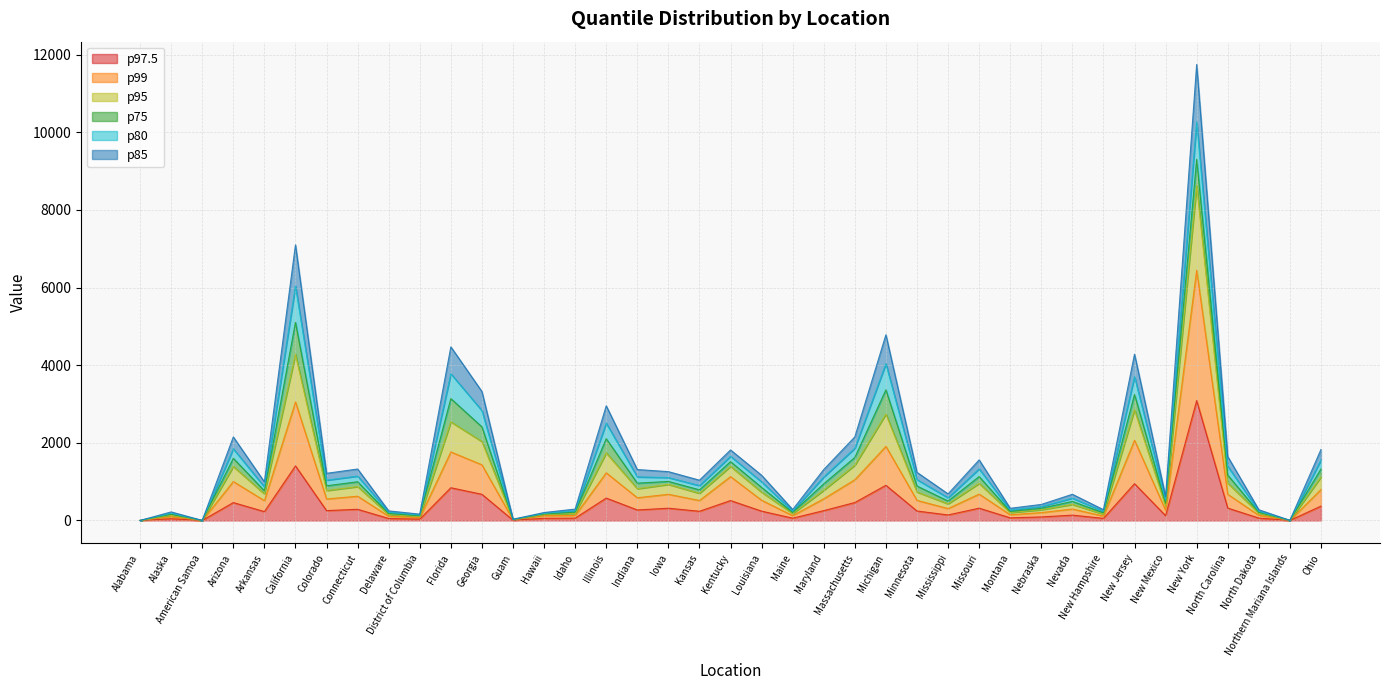

How many interior local peaks does the p99 series have?

13